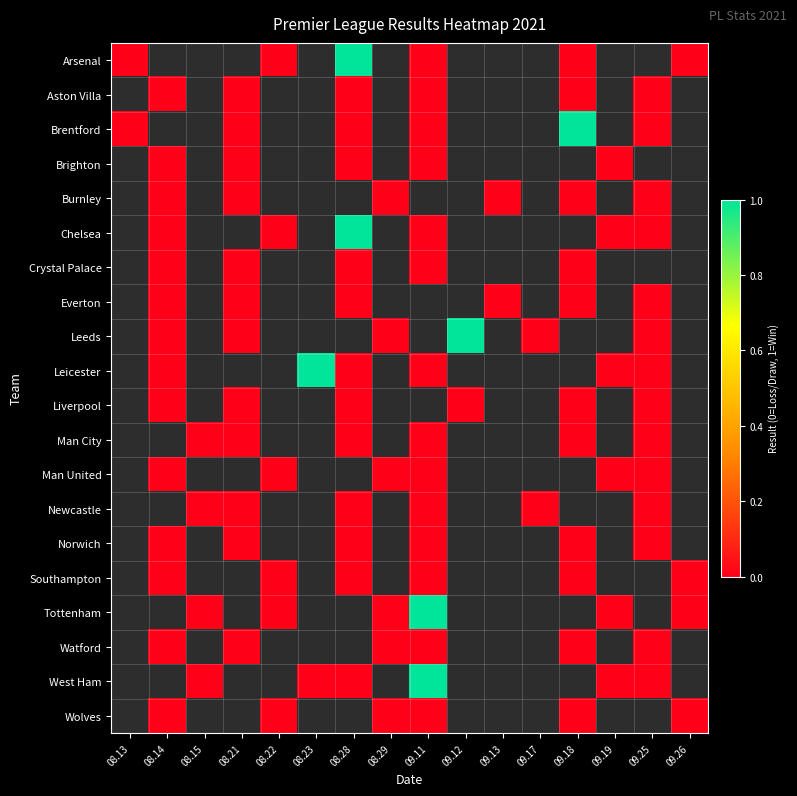

What is the maximum value shown in the chart?

1.0